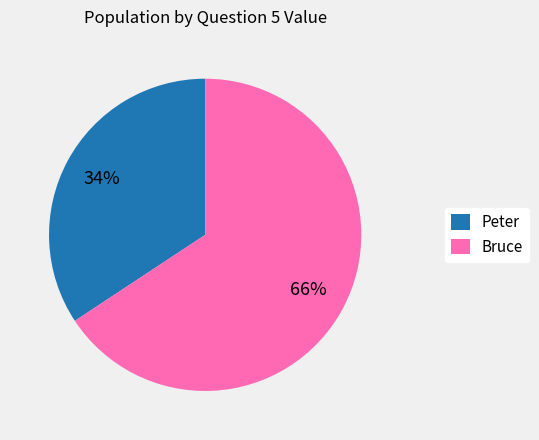

To the nearest percent, what portion does Bruce represent?

66%